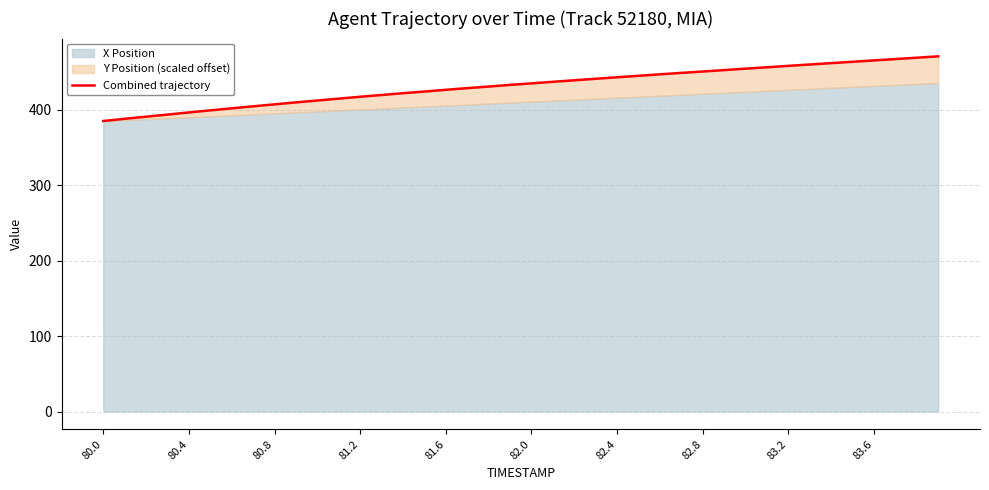

Where does the data first go above 435?

82.0